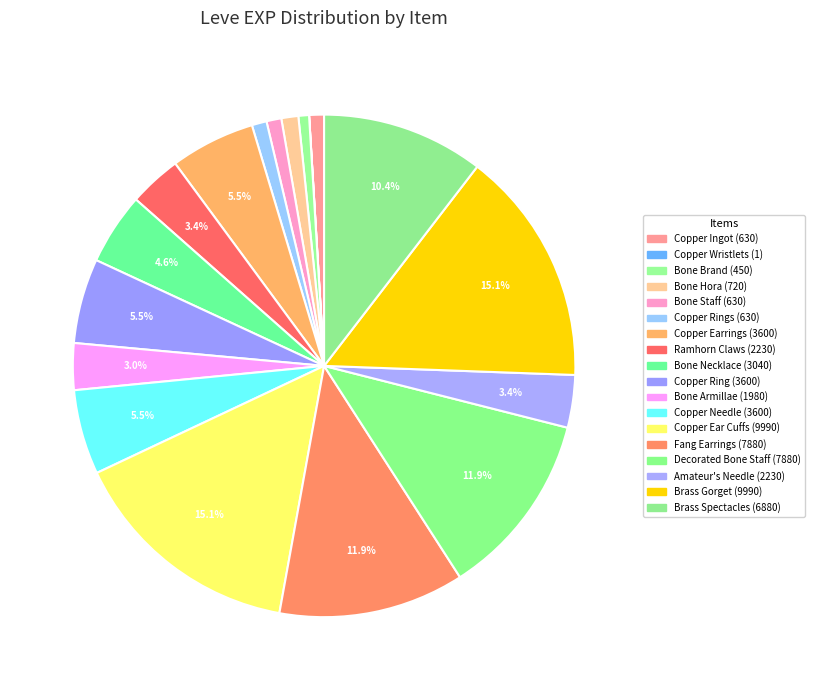

How many slices are in this pie chart?

18